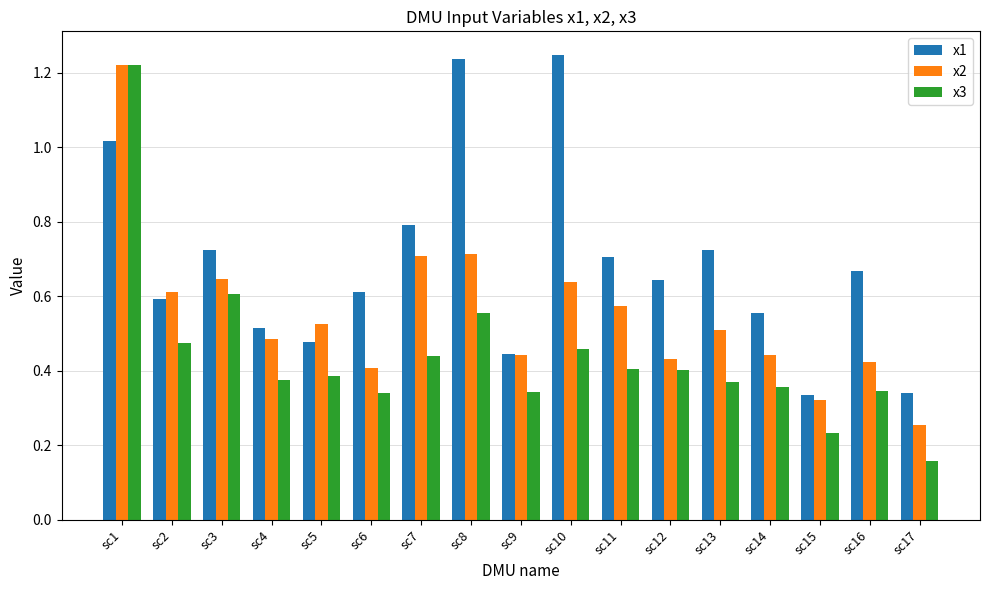

At which category is the sum across all series the highest?

sc1